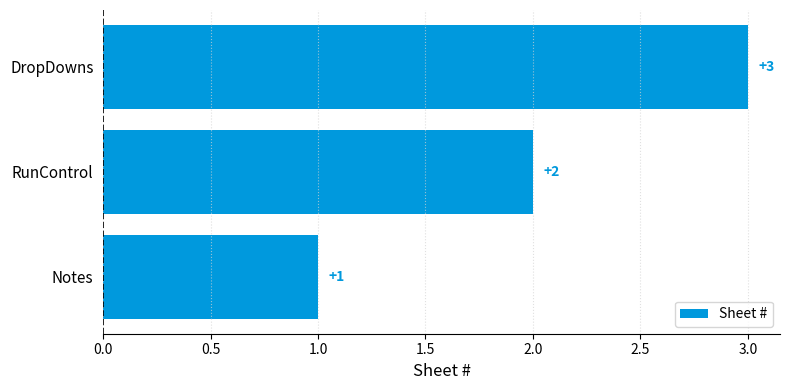

The value at DropDowns is 1. True or false?

False